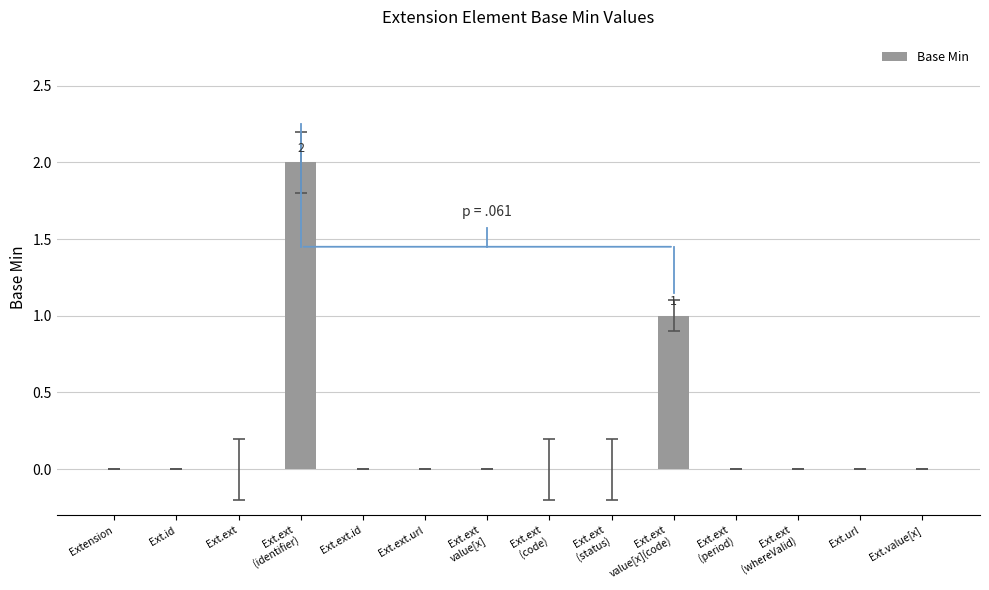

What is the maximum value shown in the chart?

2